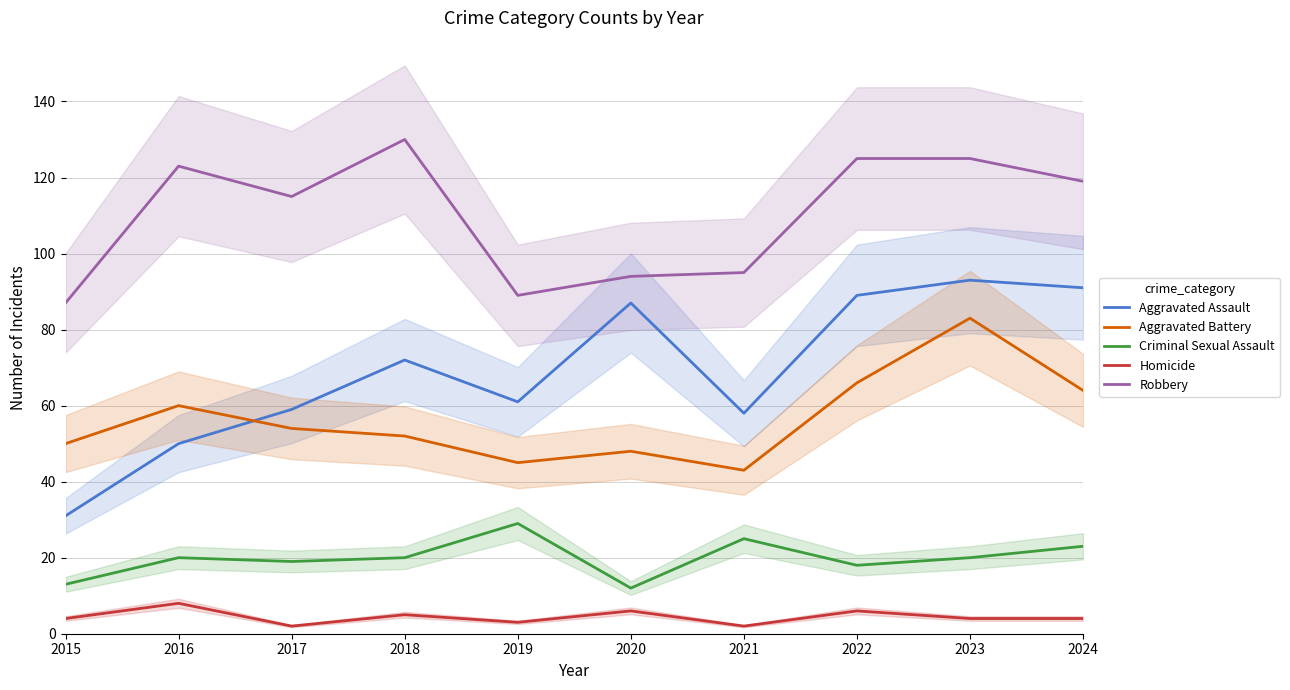

Where is the first local minimum for Robbery?

2017